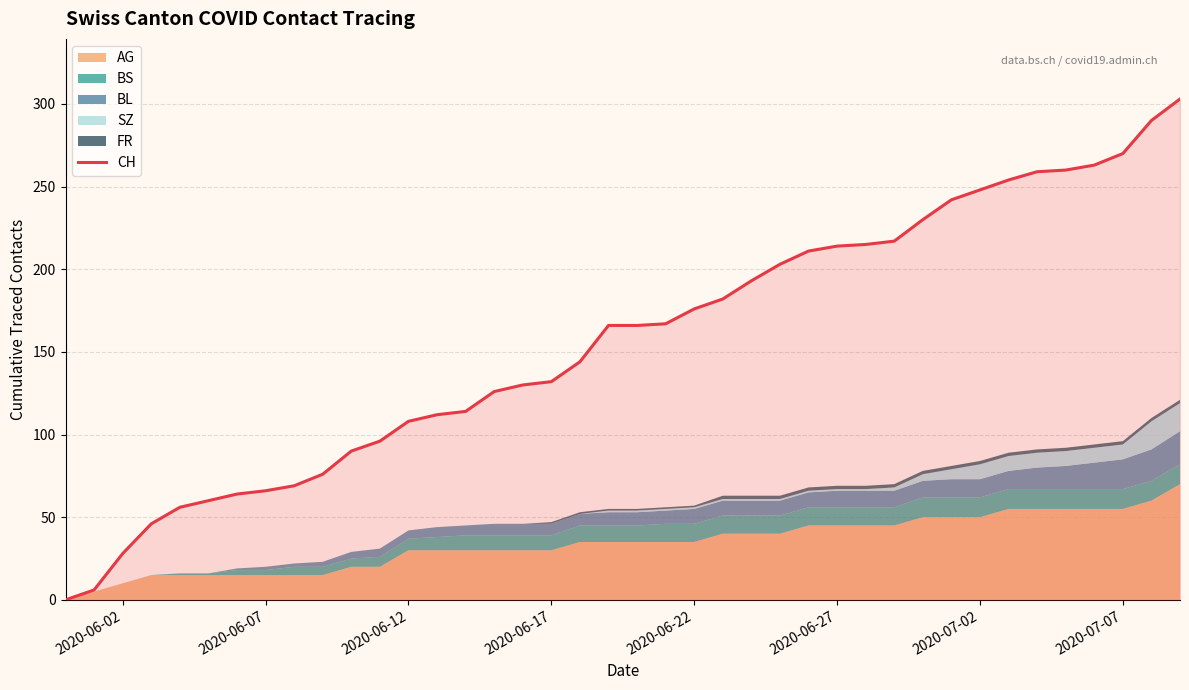

What is the greatest value displayed?

303